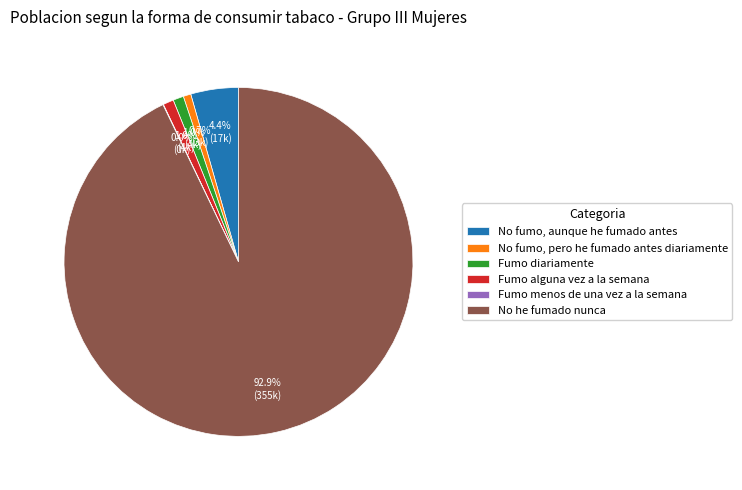

Which has a higher value, No fumo, pero he fumado antes diariamente or No he fumado nunca?

No he fumado nunca